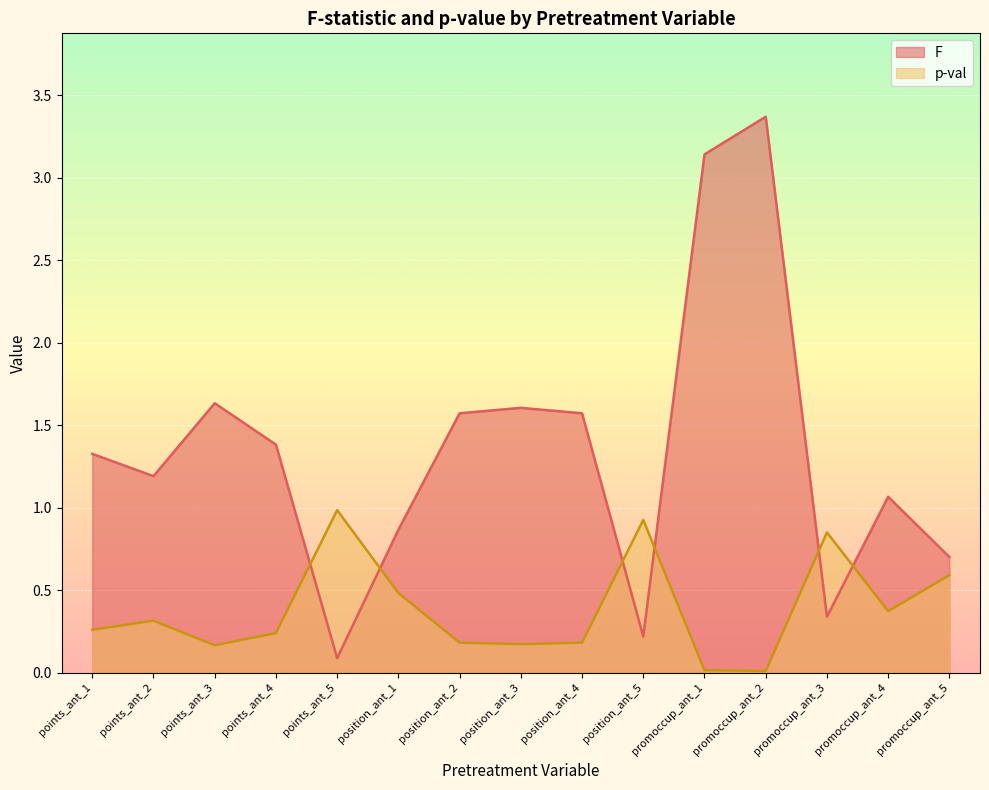

What are all the series names shown in the legend?

F, p-val